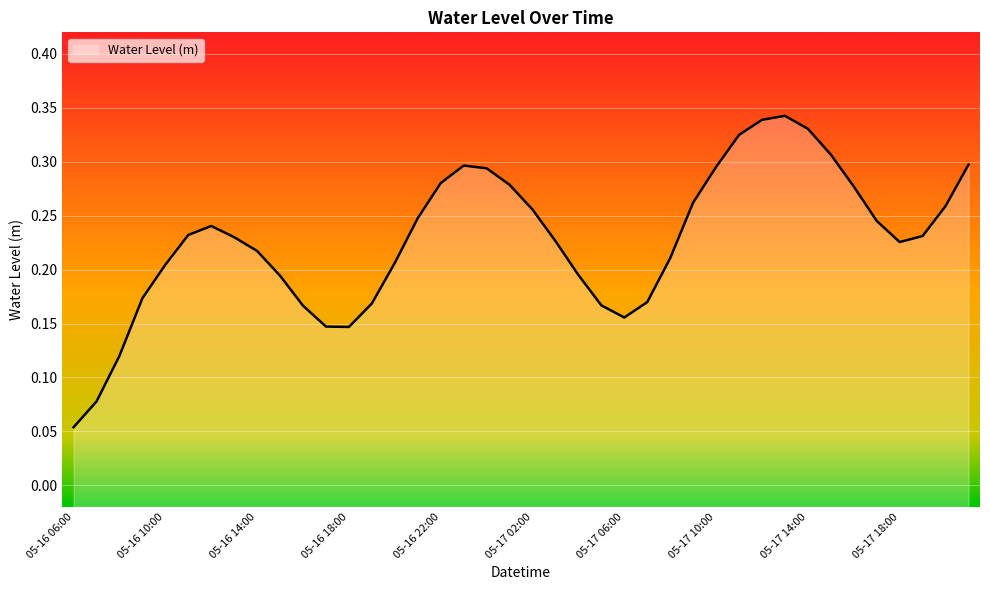

What is the greatest value displayed?

0.3